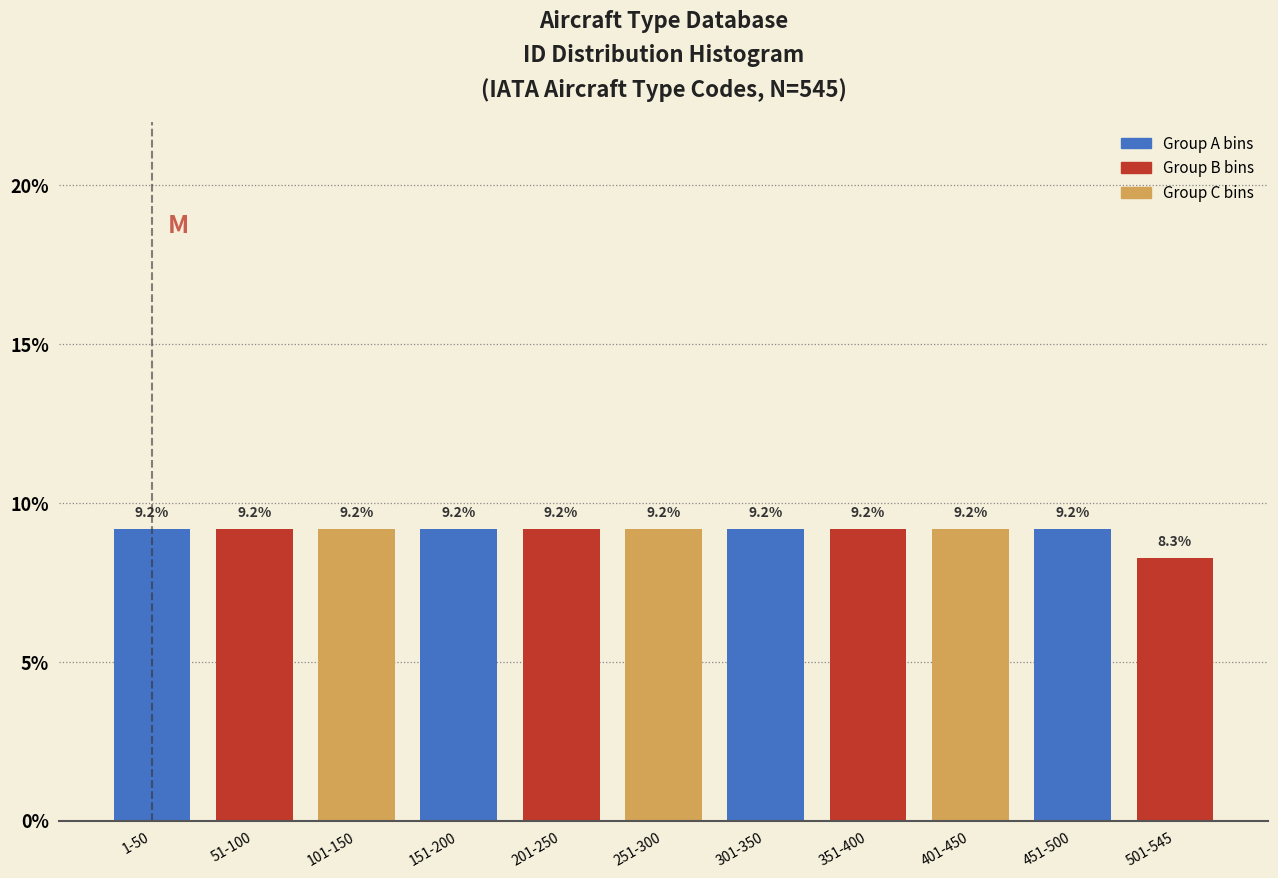

Reading right to left, transcribe all the data shown in this chart.

501-545=8.3	451-500=9.2	401-450=9.2	351-400=9.2	301-350=9.2	251-300=9.2	201-250=9.2	151-200=9.2	101-150=9.2	51-100=9.2	1-50=9.2